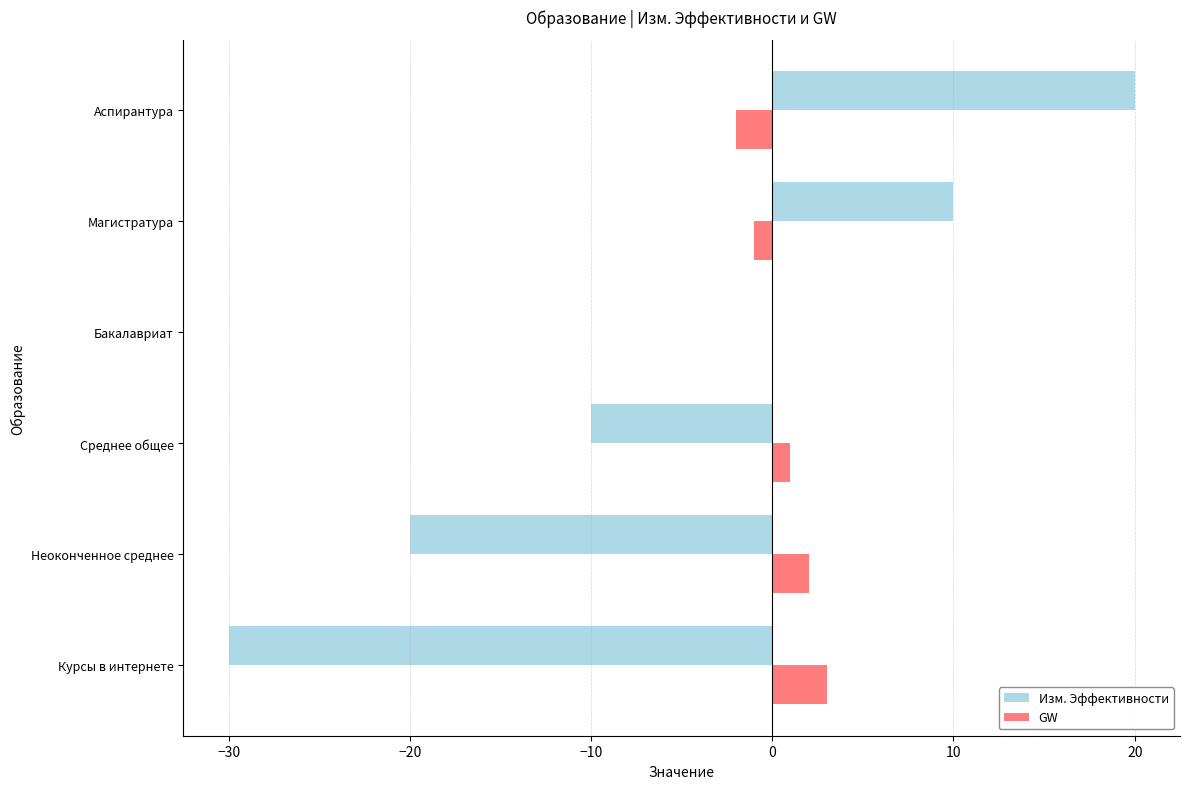

Which label corresponds to the largest value in the chart?

Аспирантура